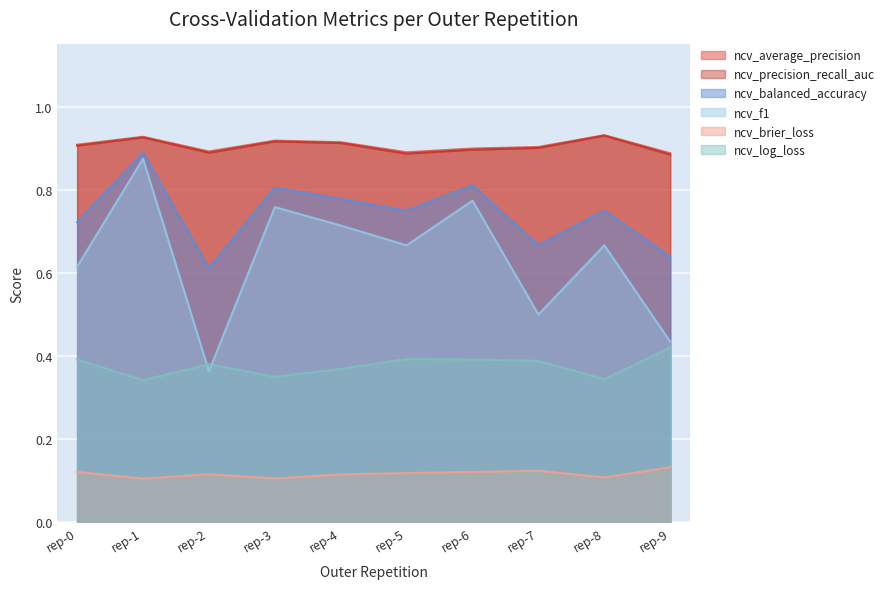

True or false: ncv_f1 has more than 1 interior local peaks.

True